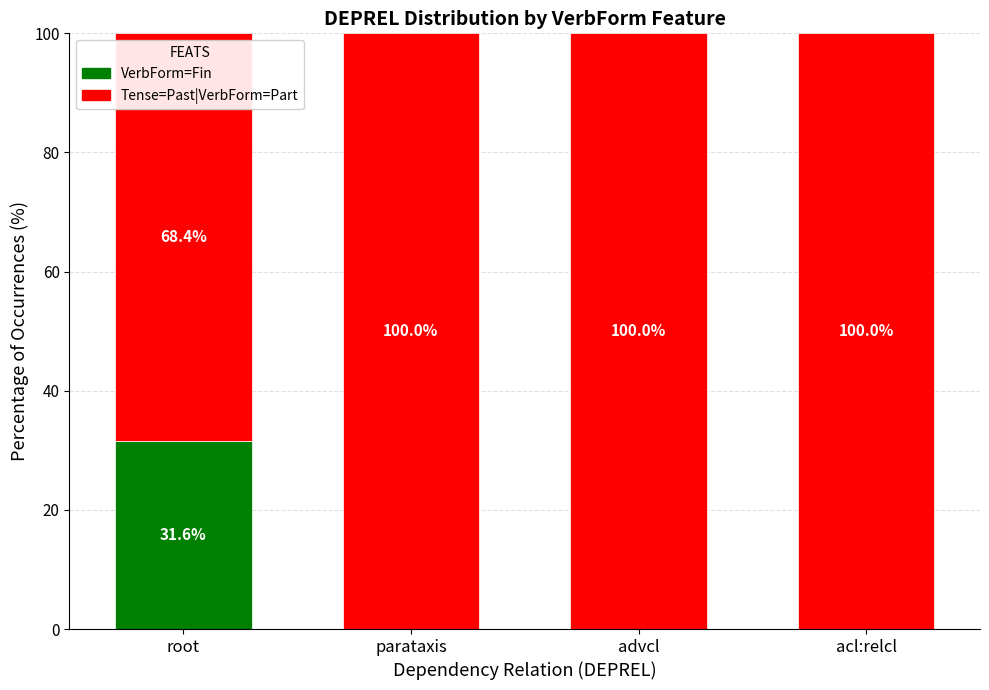

Which category has the highest value in the VerbForm=Fin series?

root